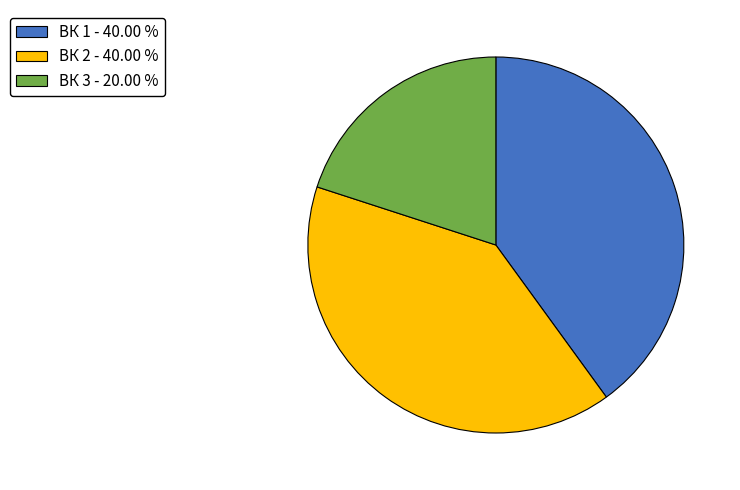

What is the ratio of the value at ВК 2 to the value at ВК 3?

2.0